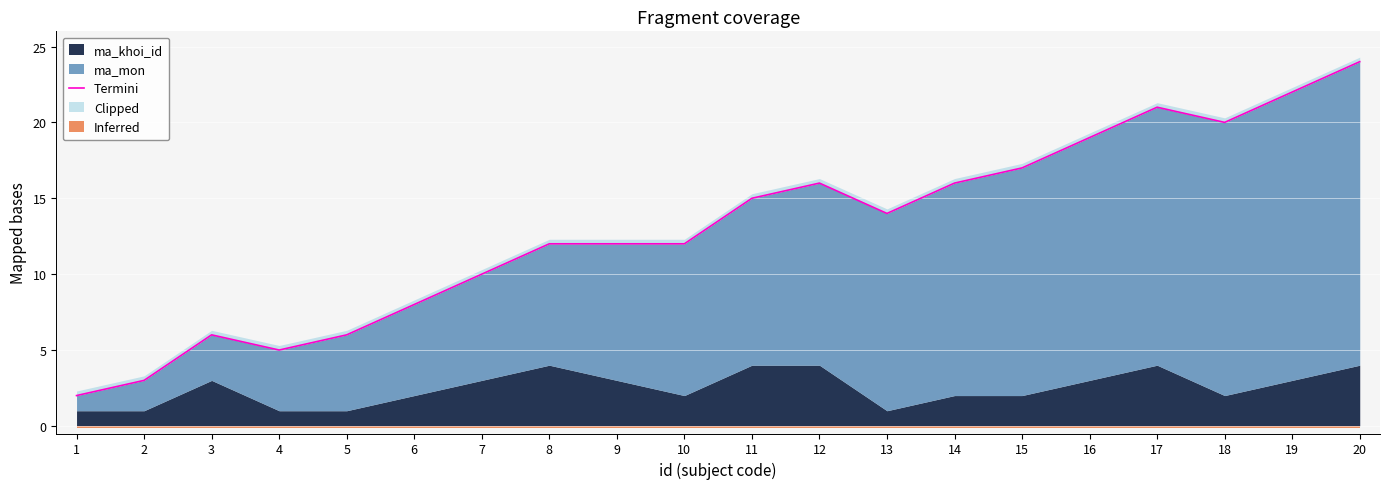

What is the average value?

13